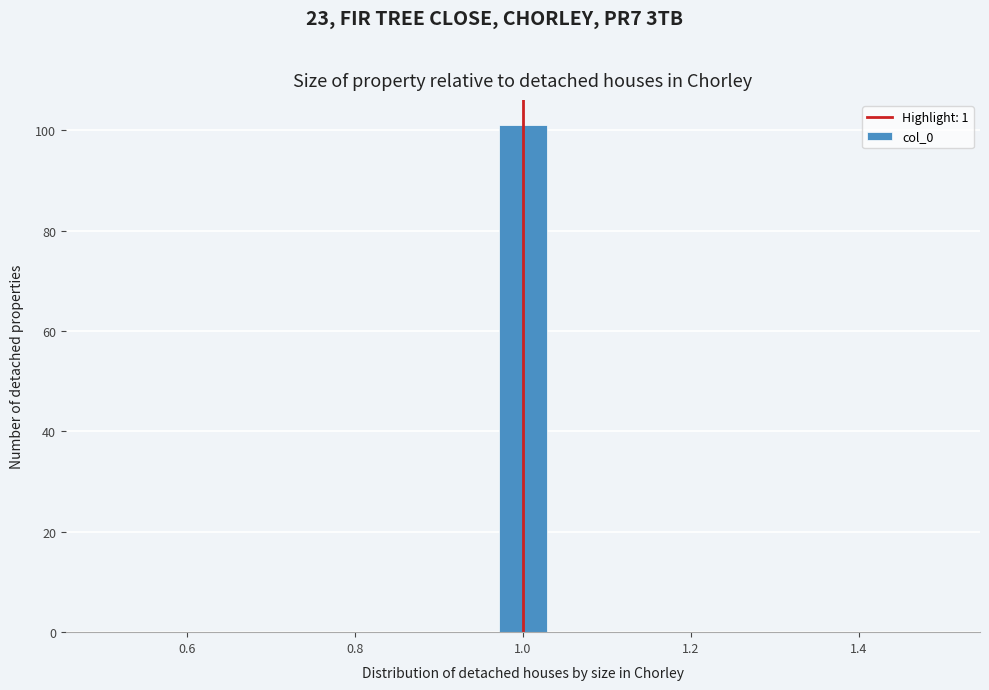

Around what value on the x-axis is the tallest bar? Give the approximate position of its centre, as read against the axis.

1.00